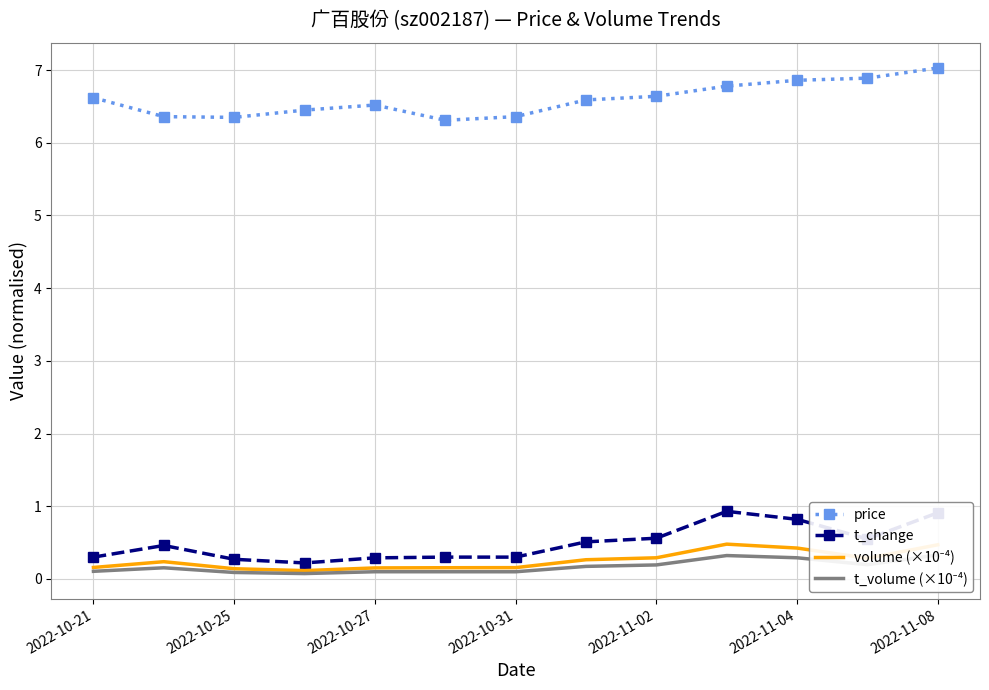

True or false: t_change and price cross at least once.

False